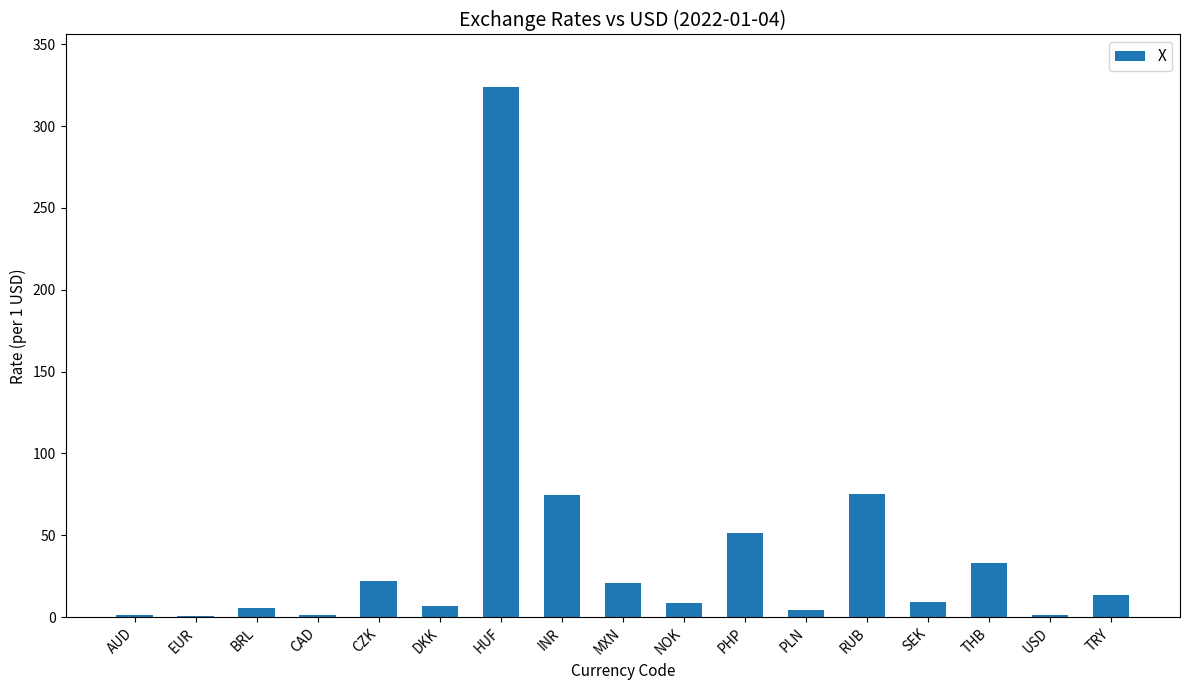

What value does the data have at HUF?

323.6